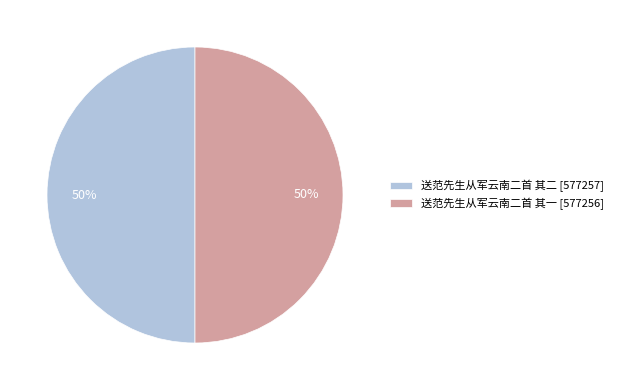

Approximately how many times larger is the value at 送范先生从军云南二首 其一 [577256] compared to 送范先生从军云南二首 其二 [577257]?

1.0